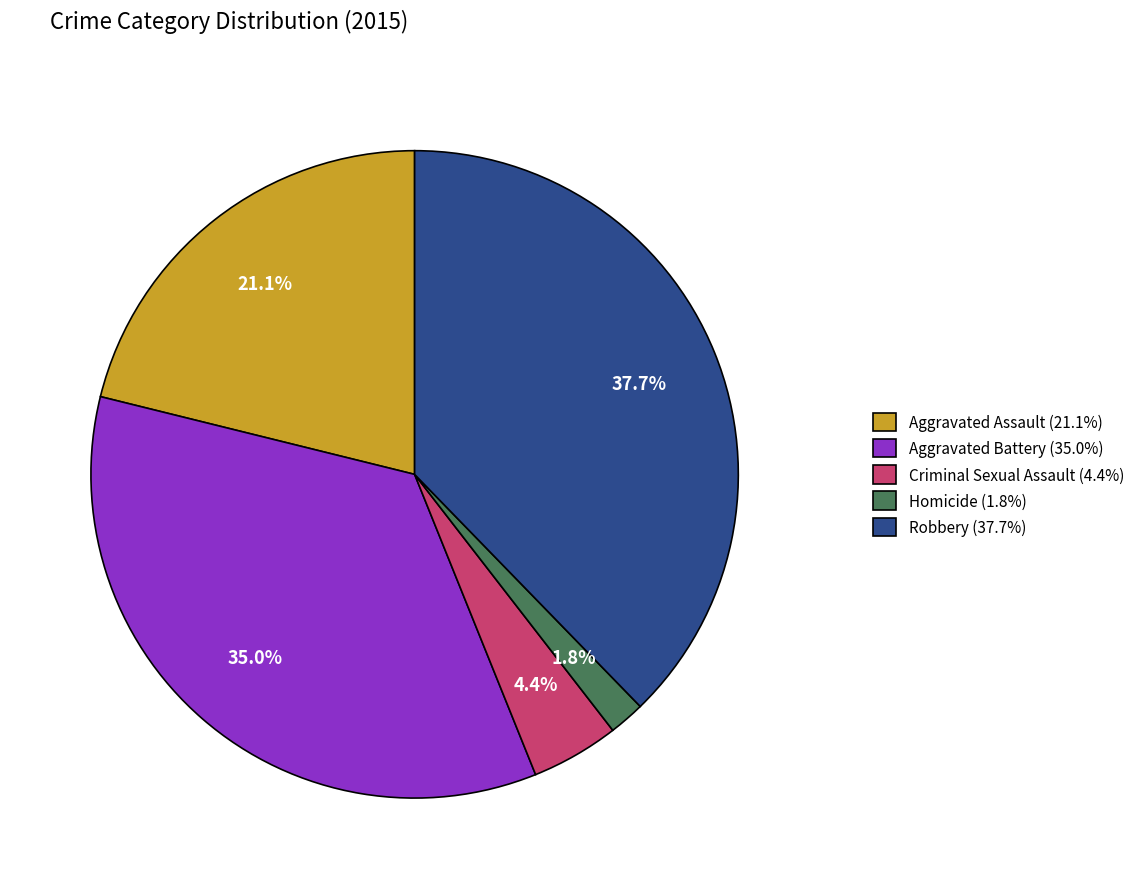

Is there a majority slice in this chart?

No